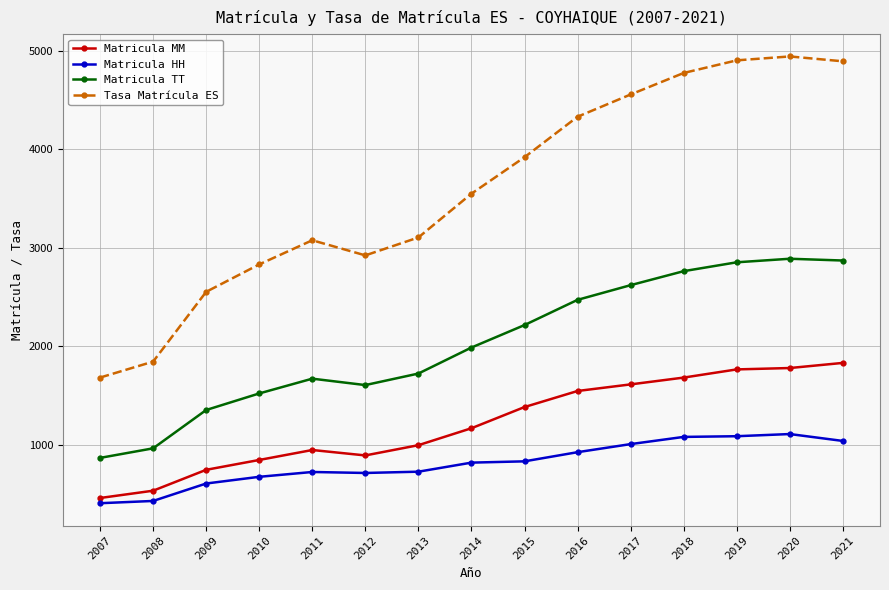

The value of Matricula HH at 2013 is 727.0. True or false?

True